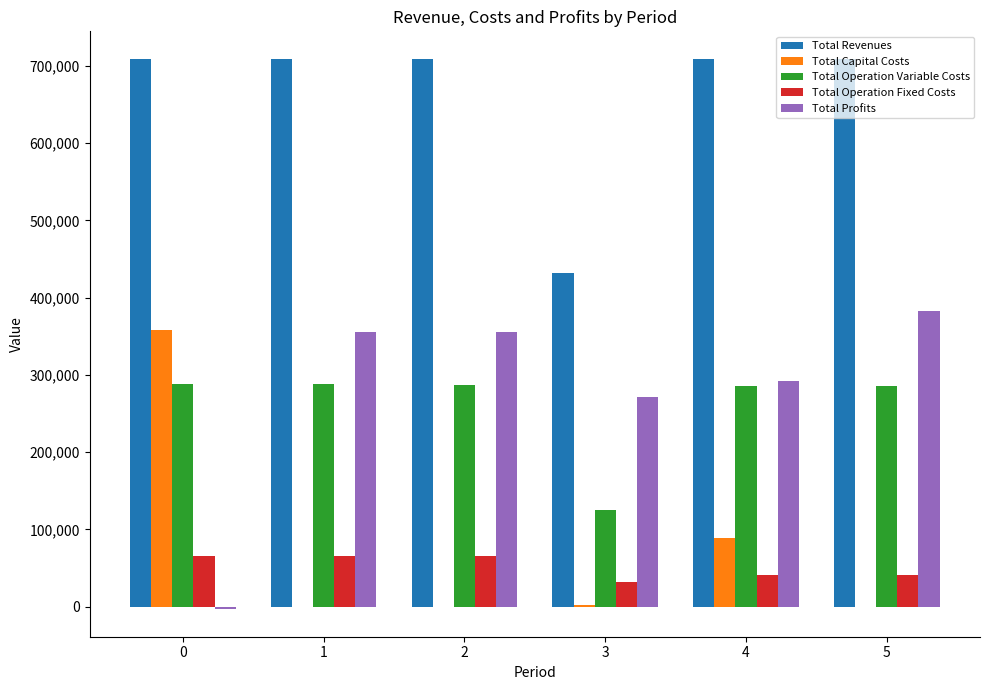

What is the greatest value displayed?

709007.4